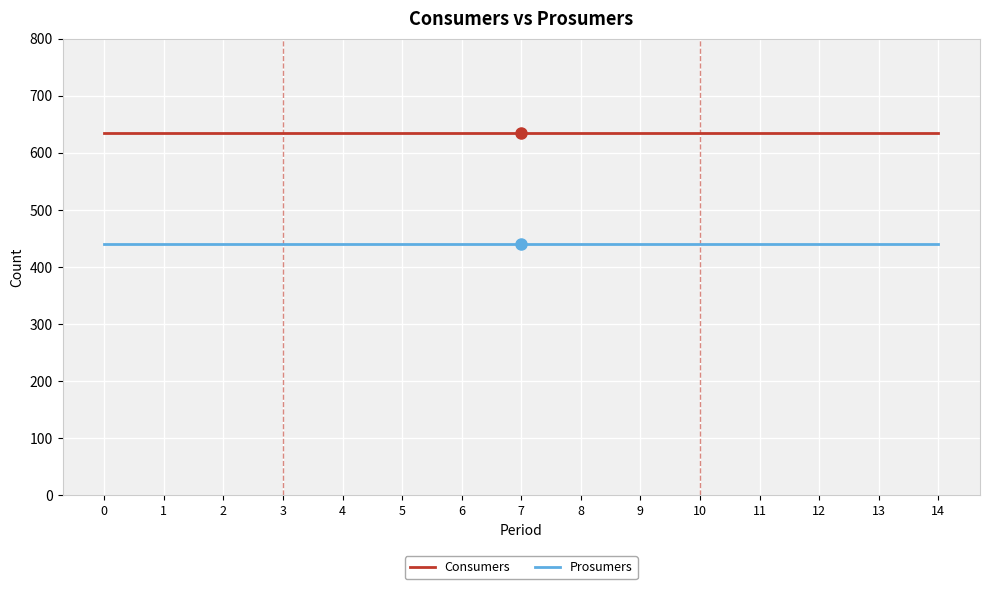

Does the chart have visible grid lines?

Yes